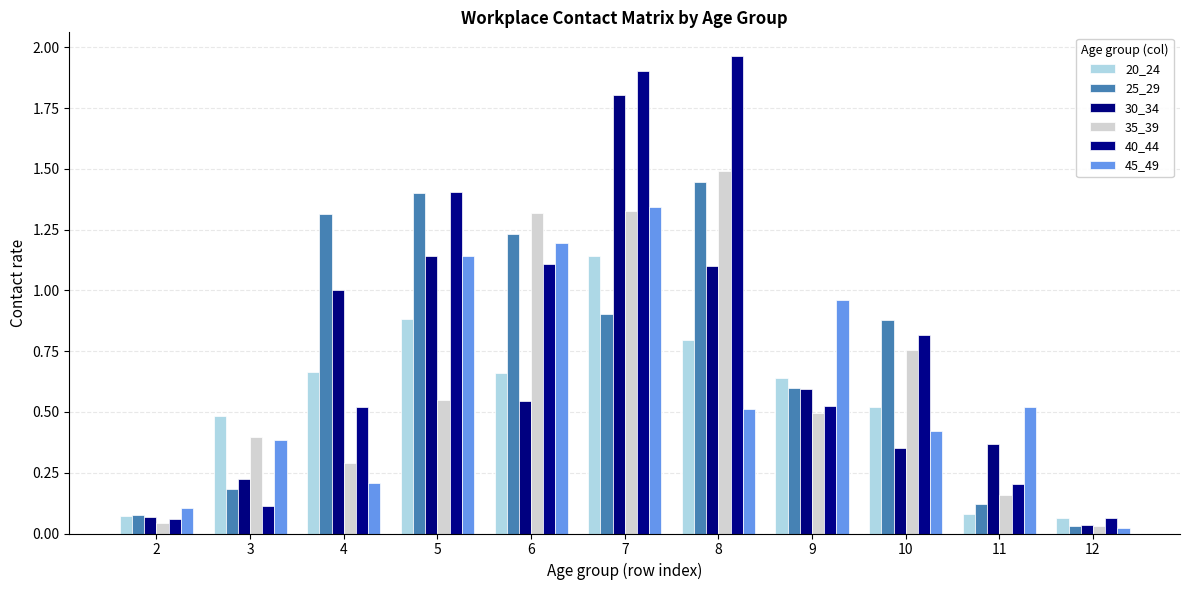

What is the value of the 35_39 bar at the 5th from the left?

1.3